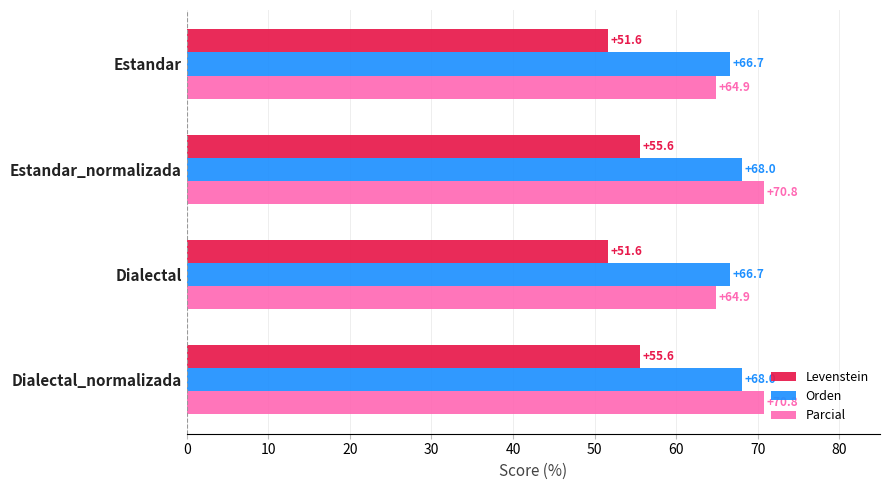

What value does the Levenstein series have at Dialectal?

51.6